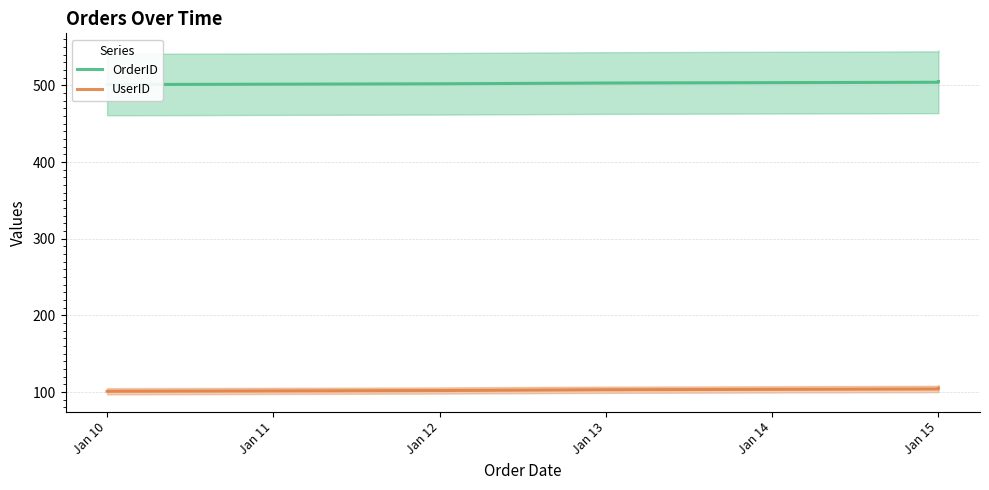

What is the minimum value shown in the chart?

101